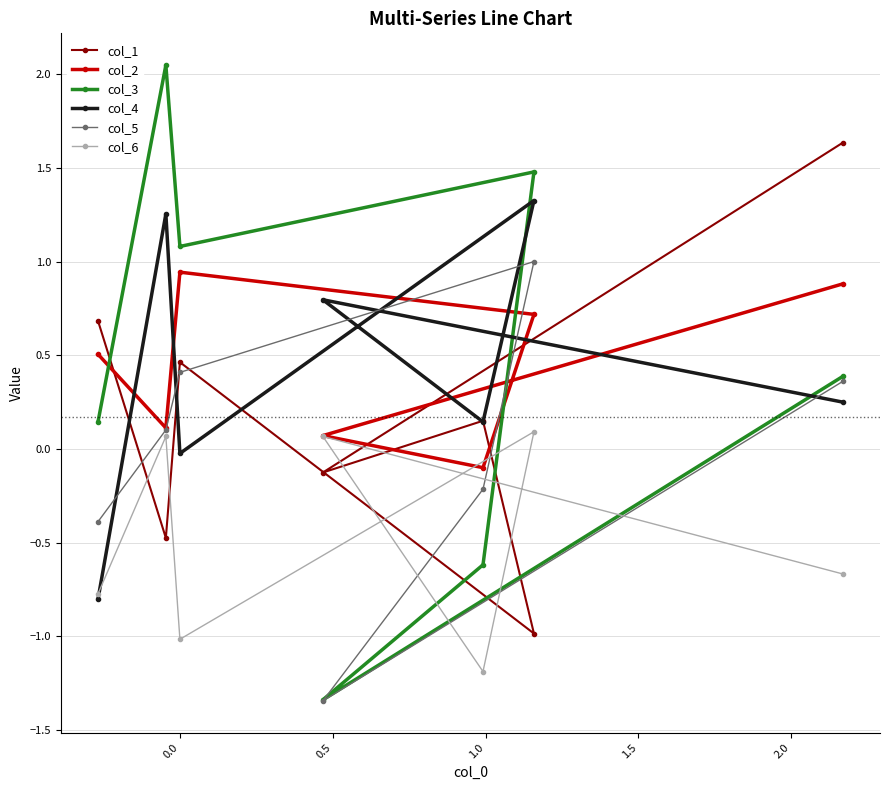

What is the lowest value of the col_1 series?

-1.0